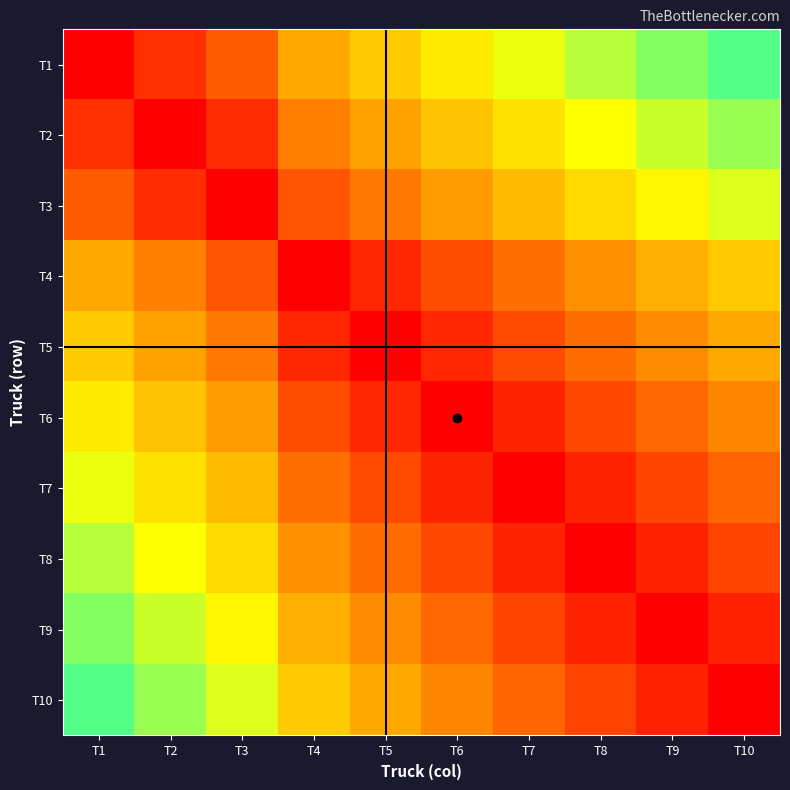

Count the number of data series in this chart.

10